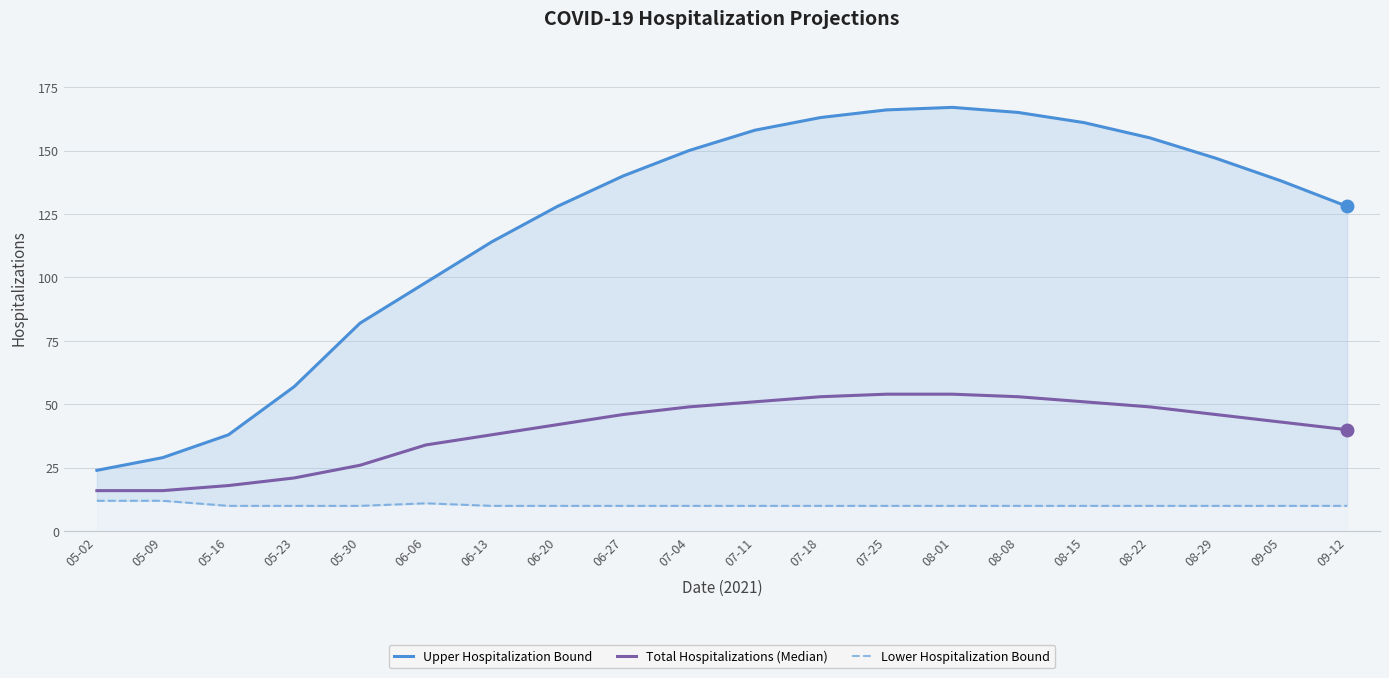

Reading left to right, list all the values displayed in this chart.

Upper Hospitalization Bound: 24	29	38	57	82	98	114	128	140	150	158	163	166	167	165	161	155	147	138	128
Total Hospitalizations (Median): 16	16	18	21	26	34	38	42	46	49	51	53	54	54	53	51	49	46	43	40
Lower Hospitalization Bound: 12	12	10	10	10	11	10	10	10	10	10	10	10	10	10	10	10	10	10	10